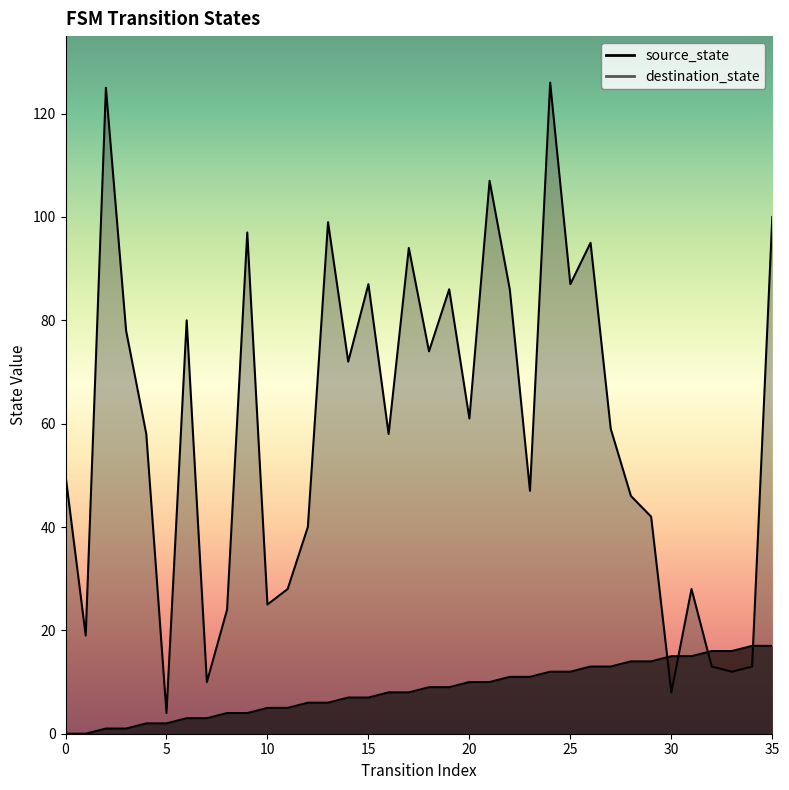

Reading left to right, extract all data points from this chart.

source_state: 0	0	1	1	2	2	3	3	4	4	5	5	6	6	7	7	8	8	9	9	10	10	11	11	12	12	13	13	14	14	15	15	16	16	17	17
destination_state: 50	19	125	78	58	4	80	10	24	97	25	28	40	99	72	87	58	94	74	86	61	107	86	47	126	87	95	59	46	42	8	28	13	12	13	100